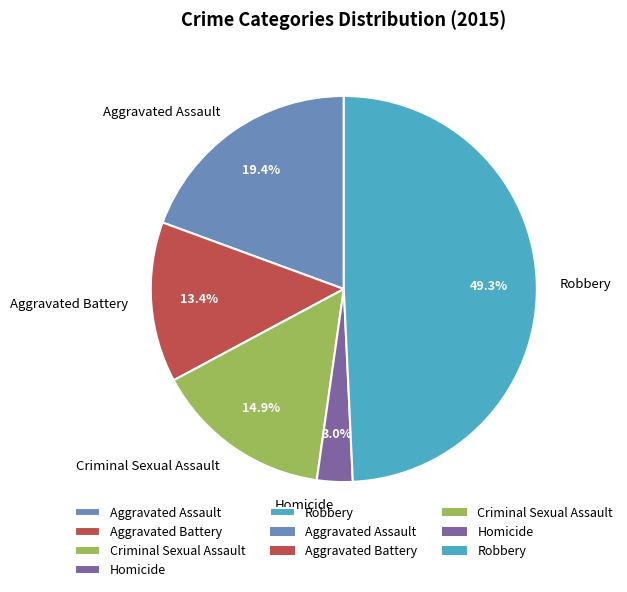

What percentage do Homicide and Aggravated Battery together represent?

16.4%